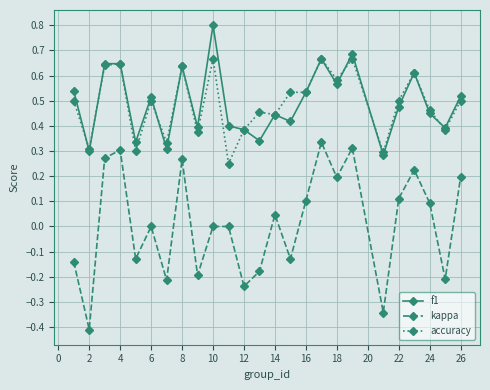

True or false: f1 and kappa cross at least once.

False